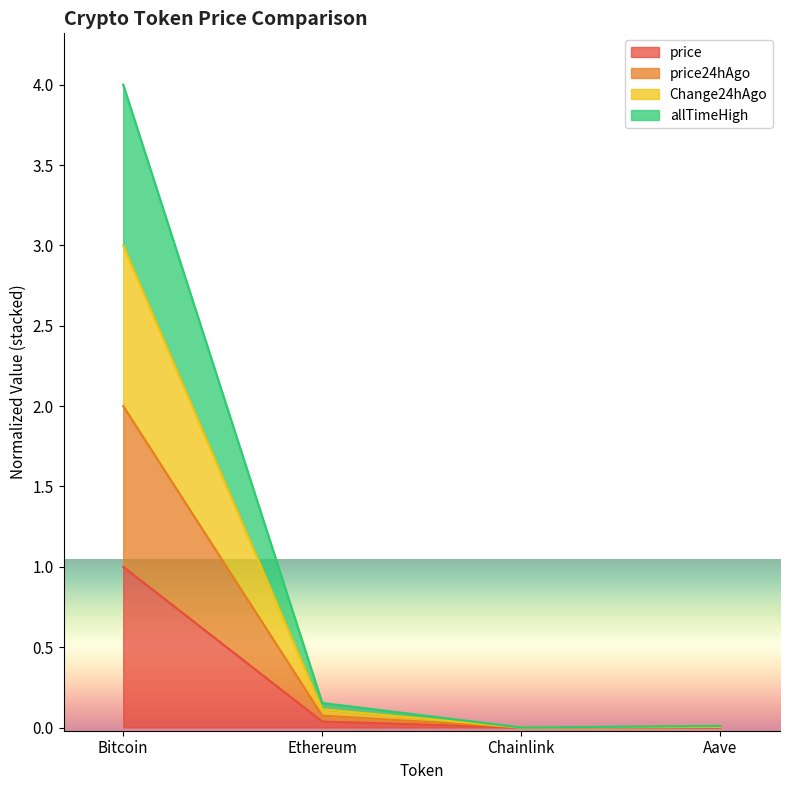

What is the difference between the Change24hAgo values at Aave and Bitcoin?

3.0